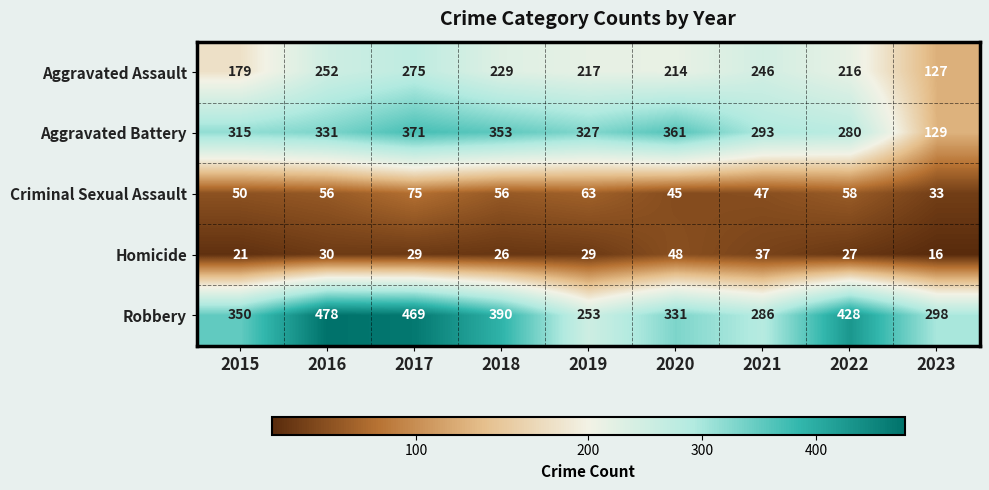

At how many categories does at least one series exceed 108?

9